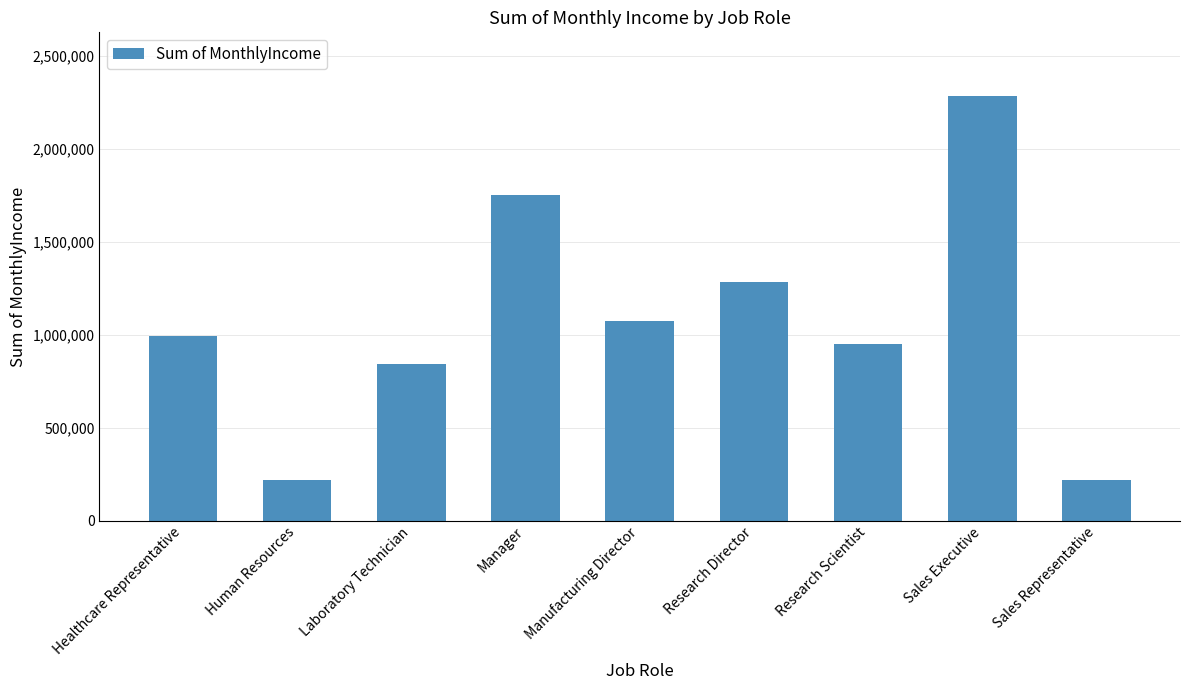

What is the label of the 6th bar from the right?

Manager